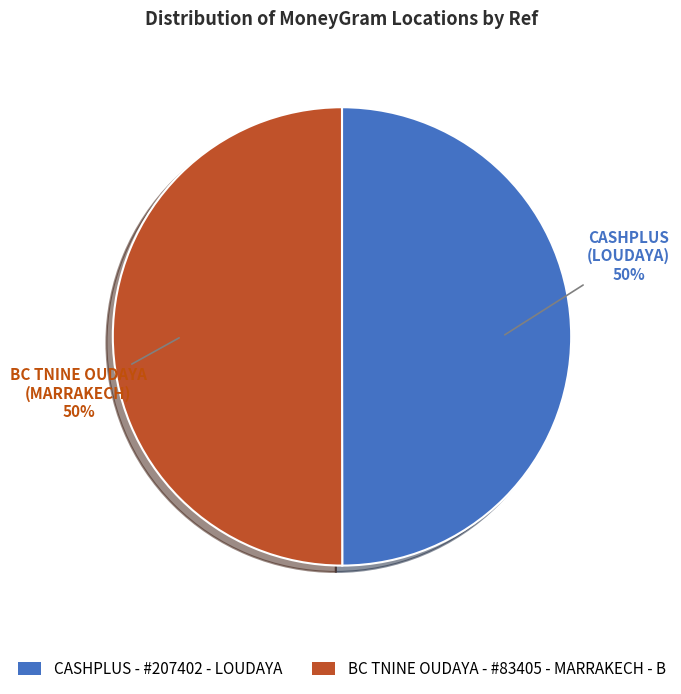

Is it true that BC TNINE OUDAYA - #83405 - MARRAKECH - B is 64% of the pie?

False